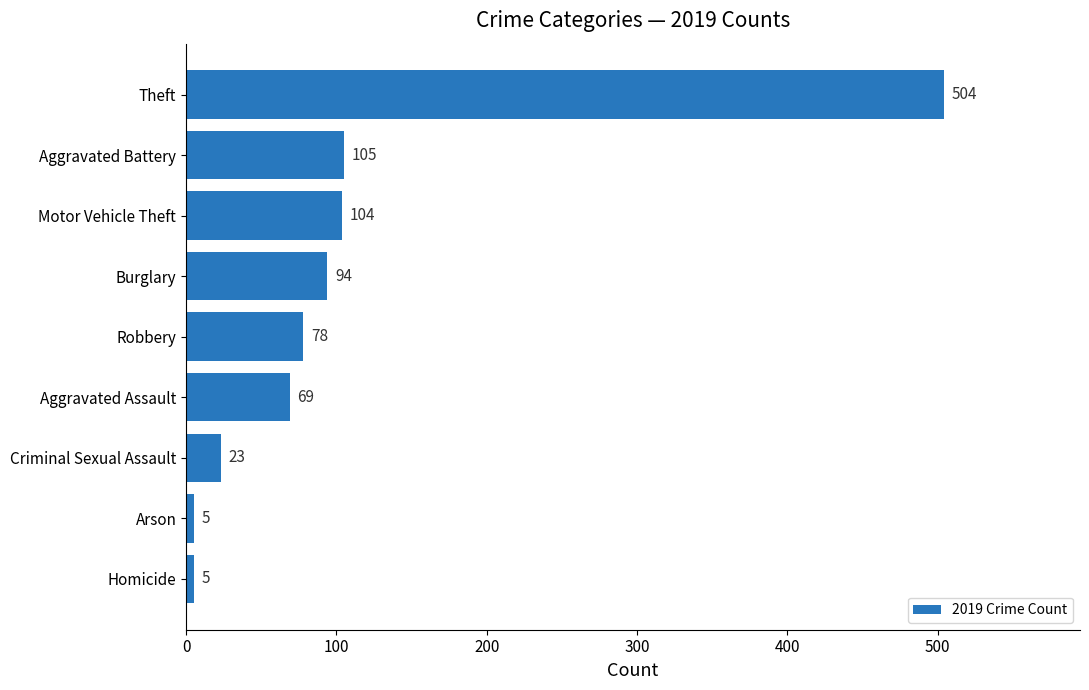

Reading bottom to top, transcribe all the data shown in this chart.

Homicide=5	Arson=5	Criminal Sexual Assault=23	Aggravated Assault=69	Robbery=78	Burglary=94	Motor Vehicle Theft=104	Aggravated Battery=105	Theft=504